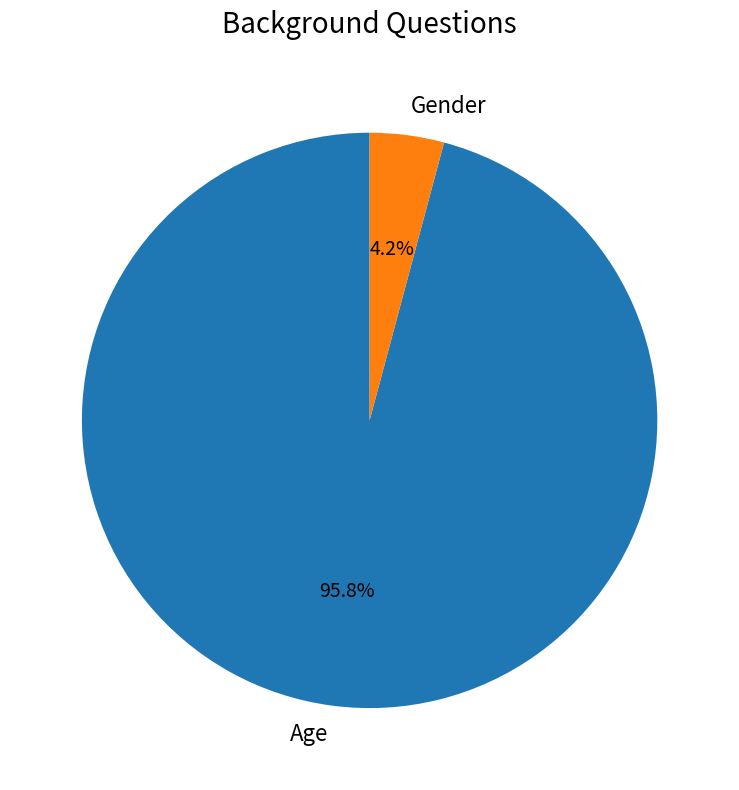

Is Gender the majority of the pie?

No